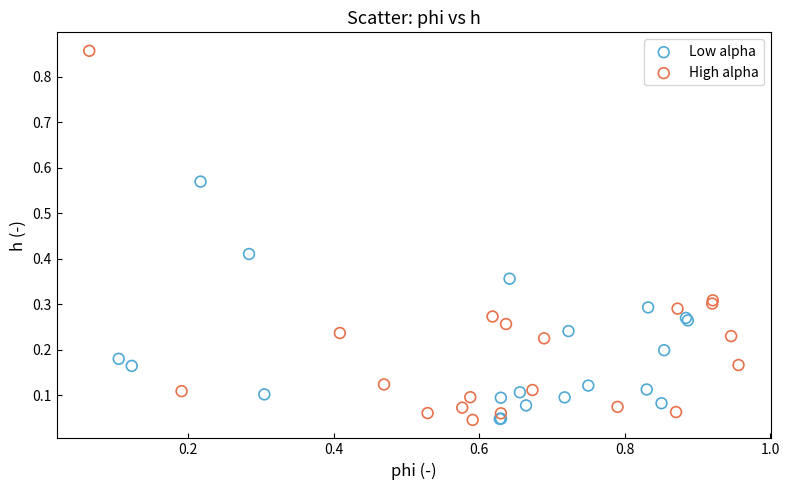

Which series has the largest Y range (max minus min)?

High alpha